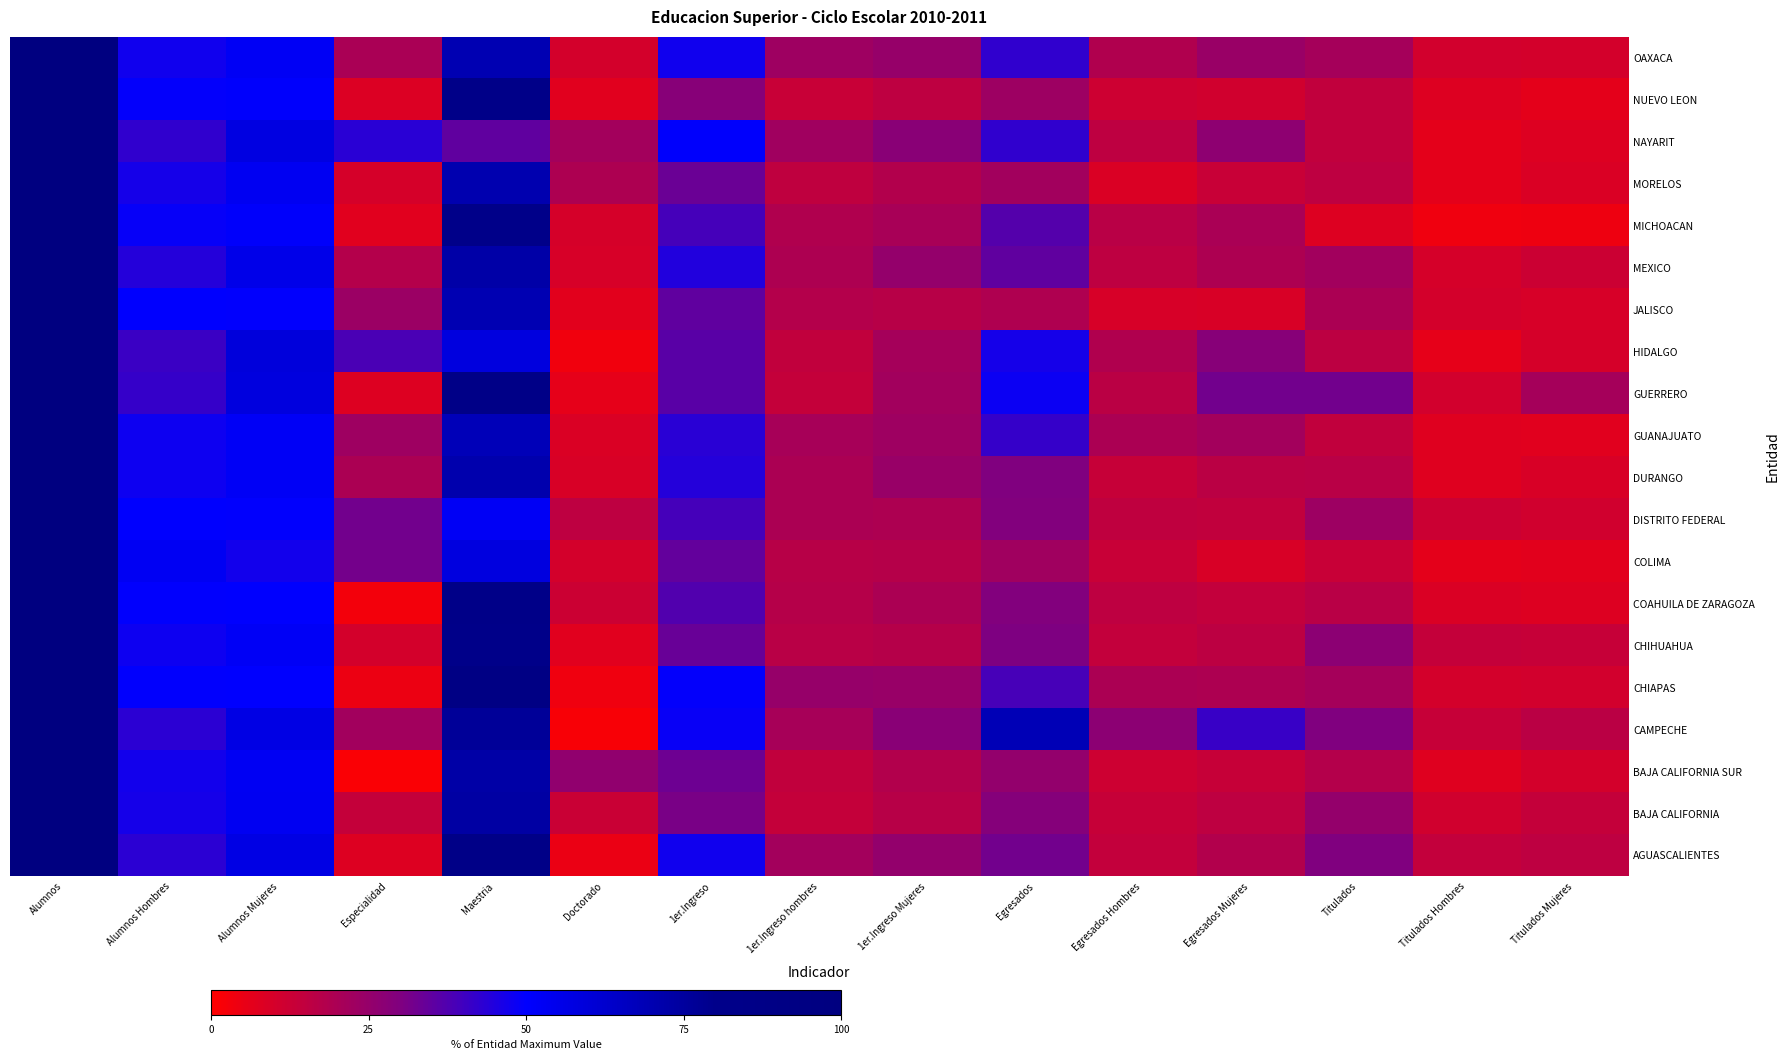

Reading left to right, transcribe all the data shown in this chart.

AGUASCALIENTES: Alumnos=100.0	Alumnos Hombres=43.1	Alumnos Mujeres=56.9	Especialidad=8.1	Maestria=87.0	Doctorado=4.8	1er.Ingreso=47.3	1er.Ingreso hombres=21.6	1er.Ingreso Mujeres=25.7	Egresados=32.4	Egresados Hombres=14.4	Egresados Mujeres=18.0	Titulados=29.8	Titulados Hombres=14.3	Titulados Mujeres=15.5
BAJA CALIFORNIA: Alumnos=100.0	Alumnos Hombres=46.8	Alumnos Mujeres=53.2	Especialidad=13.9	Maestria=73.6	Doctorado=12.6	1er.Ingreso=31.1	1er.Ingreso hombres=13.9	1er.Ingreso Mujeres=17.1	Egresados=28.9	Egresados Hombres=13.4	Egresados Mujeres=15.5	Titulados=25.1	Titulados Hombres=11.3	Titulados Mujeres=13.9
BAJA CALIFORNIA SUR: Alumnos=100.0	Alumnos Hombres=46.9	Alumnos Mujeres=53.1	Especialidad=1.2	Maestria=72.8	Doctorado=25.9	1er.Ingreso=33.0	1er.Ingreso hombres=14.8	1er.Ingreso Mujeres=18.2	Egresados=25.5	Egresados Hombres=11.9	Egresados Mujeres=13.7	Titulados=17.9	Titulados Hombres=7.6	Titulados Mujeres=10.3
CAMPECHE: Alumnos=100.0	Alumnos Hombres=43.3	Alumnos Mujeres=56.7	Especialidad=21.9	Maestria=76.4	Doctorado=1.7	1er.Ingreso=48.6	1er.Ingreso hombres=20.8	1er.Ingreso Mujeres=27.8	Egresados=68.6	Egresados Hombres=27.3	Egresados Mujeres=41.3	Titulados=30.0	Titulados Hombres=13.7	Titulados Mujeres=16.3
CHIAPAS: Alumnos=100.0	Alumnos Hombres=49.7	Alumnos Mujeres=50.3	Especialidad=4.7	Maestria=91.6	Doctorado=3.7	1er.Ingreso=49.3	1er.Ingreso hombres=24.8	1er.Ingreso Mujeres=24.4	Egresados=39.0	Egresados Hombres=19.8	Egresados Mujeres=19.2	Titulados=21.2	Titulados Hombres=10.3	Titulados Mujeres=10.9
CHIHUAHUA: Alumnos=100.0	Alumnos Hombres=47.8	Alumnos Mujeres=52.2	Especialidad=10.4	Maestria=82.2	Doctorado=7.4	1er.Ingreso=33.8	1er.Ingreso hombres=16.4	1er.Ingreso Mujeres=17.4	Egresados=30.2	Egresados Hombres=14.4	Egresados Mujeres=15.8	Titulados=27.3	Titulados Hombres=13.7	Titulados Mujeres=13.5
COAHUILA DE ZARAGOZA: Alumnos=100.0	Alumnos Hombres=50.0	Alumnos Mujeres=50.0	Especialidad=2.7	Maestria=85.0	Doctorado=12.3	1er.Ingreso=37.4	1er.Ingreso hombres=17.5	1er.Ingreso Mujeres=19.9	Egresados=29.6	Egresados Hombres=15.5	Egresados Mujeres=14.1	Titulados=16.6	Titulados Hombres=8.6	Titulados Mujeres=7.9
COLIMA: Alumnos=100.0	Alumnos Hombres=52.9	Alumnos Mujeres=47.1	Especialidad=31.8	Maestria=57.9	Doctorado=10.3	1er.Ingreso=34.5	1er.Ingreso hombres=16.9	1er.Ingreso Mujeres=17.5	Egresados=22.5	Egresados Hombres=13.1	Egresados Mujeres=9.3	Titulados=13.3	Titulados Hombres=6.4	Titulados Mujeres=6.9
DISTRITO FEDERAL: Alumnos=100.0	Alumnos Hombres=50.4	Alumnos Mujeres=49.6	Especialidad=32.2	Maestria=52.6	Doctorado=15.3	1er.Ingreso=39.2	1er.Ingreso hombres=19.7	1er.Ingreso Mujeres=19.5	Egresados=29.6	Egresados Hombres=15.1	Egresados Mujeres=14.5	Titulados=23.3	Titulados Hombres=12.2	Titulados Mujeres=11.1
DURANGO: Alumnos=100.0	Alumnos Hombres=47.7	Alumnos Mujeres=52.3	Especialidad=19.7	Maestria=71.0	Doctorado=9.4	1er.Ingreso=44.2	1er.Ingreso hombres=19.9	1er.Ingreso Mujeres=24.3	Egresados=29.9	Egresados Hombres=13.7	Egresados Mujeres=16.2	Titulados=16.6	Titulados Hombres=7.6	Titulados Mujeres=9.0
GUANAJUATO: Alumnos=100.0	Alumnos Hombres=47.8	Alumnos Mujeres=52.2	Especialidad=23.0	Maestria=68.3	Doctorado=8.7	1er.Ingreso=43.7	1er.Ingreso hombres=21.0	1er.Ingreso Mujeres=22.8	Egresados=41.6	Egresados Hombres=19.8	Egresados Mujeres=21.8	Titulados=14.6	Titulados Hombres=7.5	Titulados Mujeres=7.1
GUERRERO: Alumnos=100.0	Alumnos Hombres=41.6	Alumnos Mujeres=58.4	Especialidad=8.0	Maestria=86.0	Doctorado=6.0	1er.Ingreso=36.1	1er.Ingreso hombres=14.0	1er.Ingreso Mujeres=22.1	Egresados=48.4	Egresados Hombres=16.1	Egresados Mujeres=32.3	Titulados=32.1	Titulados Hombres=10.7	Titulados Mujeres=21.4
HIDALGO: Alumnos=100.0	Alumnos Hombres=40.8	Alumnos Mujeres=59.2	Especialidad=38.6	Maestria=58.3	Doctorado=3.2	1er.Ingreso=36.0	1er.Ingreso hombres=14.6	1er.Ingreso Mujeres=21.4	Egresados=46.8	Egresados Hombres=18.6	Egresados Mujeres=28.2	Titulados=15.8	Titulados Hombres=5.9	Titulados Mujeres=9.9
JALISCO: Alumnos=100.0	Alumnos Hombres=50.1	Alumnos Mujeres=49.9	Especialidad=23.6	Maestria=69.6	Doctorado=6.8	1er.Ingreso=35.1	1er.Ingreso hombres=17.9	1er.Ingreso Mujeres=17.1	Egresados=19.0	Egresados Hombres=9.7	Egresados Mujeres=9.3	Titulados=19.8	Titulados Hombres=10.4	Titulados Mujeres=9.4
MEXICO: Alumnos=100.0	Alumnos Hombres=44.5	Alumnos Mujeres=55.5	Especialidad=17.9	Maestria=72.4	Doctorado=9.6	1er.Ingreso=44.6	1er.Ingreso hombres=19.4	1er.Ingreso Mujeres=25.2	Egresados=34.8	Egresados Hombres=15.6	Egresados Mujeres=19.2	Titulados=22.2	Titulados Hombres=9.9	Titulados Mujeres=12.3
MICHOACAN: Alumnos=100.0	Alumnos Hombres=48.9	Alumnos Mujeres=51.1	Especialidad=7.1	Maestria=83.0	Doctorado=9.9	1er.Ingreso=39.2	1er.Ingreso hombres=18.6	1er.Ingreso Mujeres=20.6	Egresados=36.8	Egresados Hombres=16.7	Egresados Mujeres=20.1	Titulados=8.0	Titulados Hombres=3.8	Titulados Mujeres=4.2
MORELOS: Alumnos=100.0	Alumnos Hombres=46.7	Alumnos Mujeres=53.3	Especialidad=9.9	Maestria=70.6	Doctorado=19.5	1er.Ingreso=33.3	1er.Ingreso hombres=15.1	1er.Ingreso Mujeres=18.2	Egresados=22.1	Egresados Hombres=9.0	Egresados Mujeres=13.1	Titulados=15.4	Titulados Hombres=6.5	Titulados Mujeres=9.0
NAYARIT: Alumnos=100.0	Alumnos Hombres=42.3	Alumnos Mujeres=57.7	Especialidad=43.5	Maestria=34.9	Doctorado=21.6	1er.Ingreso=50.4	1er.Ingreso hombres=22.5	1er.Ingreso Mujeres=28.0	Egresados=42.2	Egresados Hombres=15.6	Egresados Mujeres=26.7	Titulados=14.5	Titulados Hombres=6.3	Titulados Mujeres=8.2
NUEVO LEON: Alumnos=100.0	Alumnos Hombres=49.5	Alumnos Mujeres=50.5	Especialidad=8.4	Maestria=84.3	Doctorado=7.3	1er.Ingreso=28.4	1er.Ingreso hombres=12.9	1er.Ingreso Mujeres=15.5	Egresados=23.3	Egresados Hombres=12.0	Egresados Mujeres=11.3	Titulados=14.5	Titulados Hombres=8.2	Titulados Mujeres=6.3
OAXACA: Alumnos=100.0	Alumnos Hombres=47.4	Alumnos Mujeres=52.6	Especialidad=20.2	Maestria=69.5	Doctorado=10.2	1er.Ingreso=47.4	1er.Ingreso hombres=22.7	1er.Ingreso Mujeres=24.7	Egresados=42.3	Egresados Hombres=18.4	Egresados Mujeres=23.9	Titulados=21.2	Titulados Hombres=10.8	Titulados Mujeres=10.4